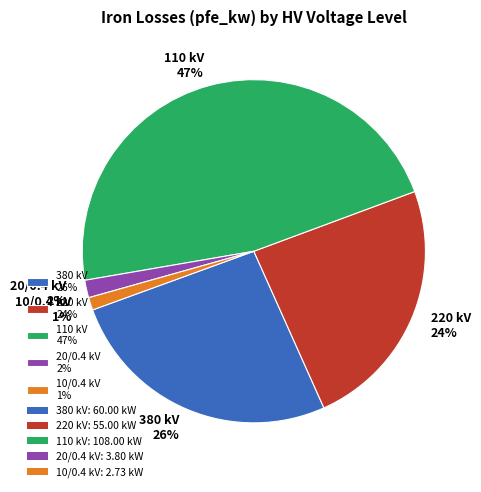

Which category has the biggest portion of the pie?

110 kV 47%